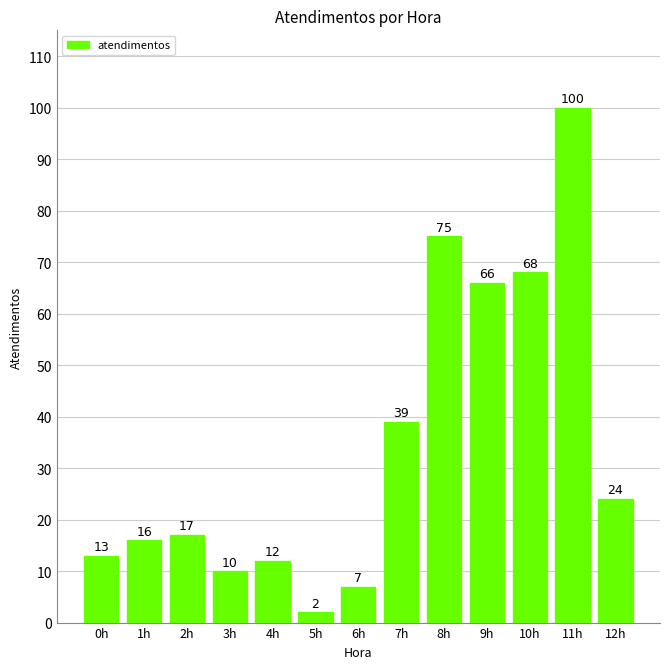

How many categories are shown in the chart?

13